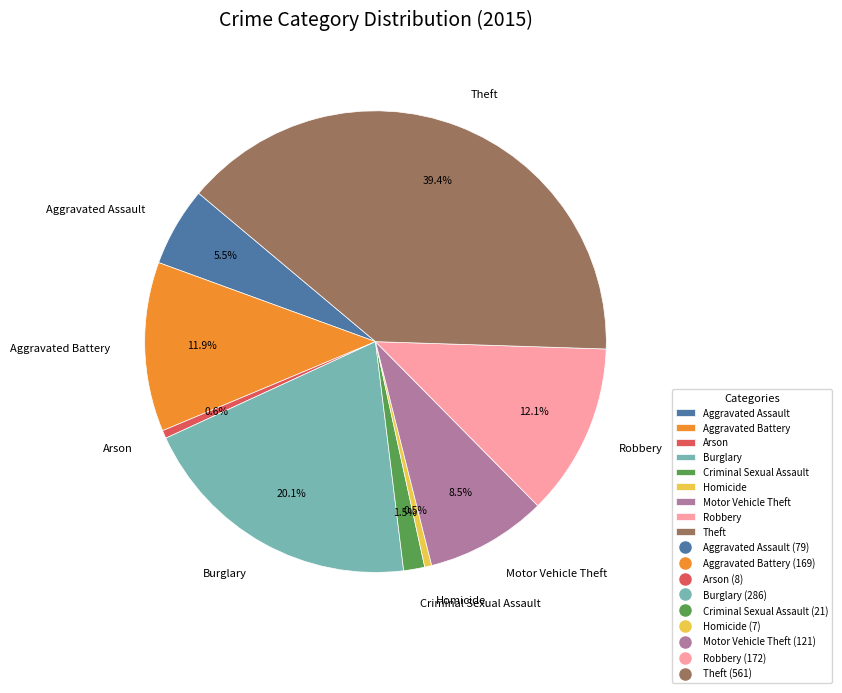

How many segments does this pie chart have?

9